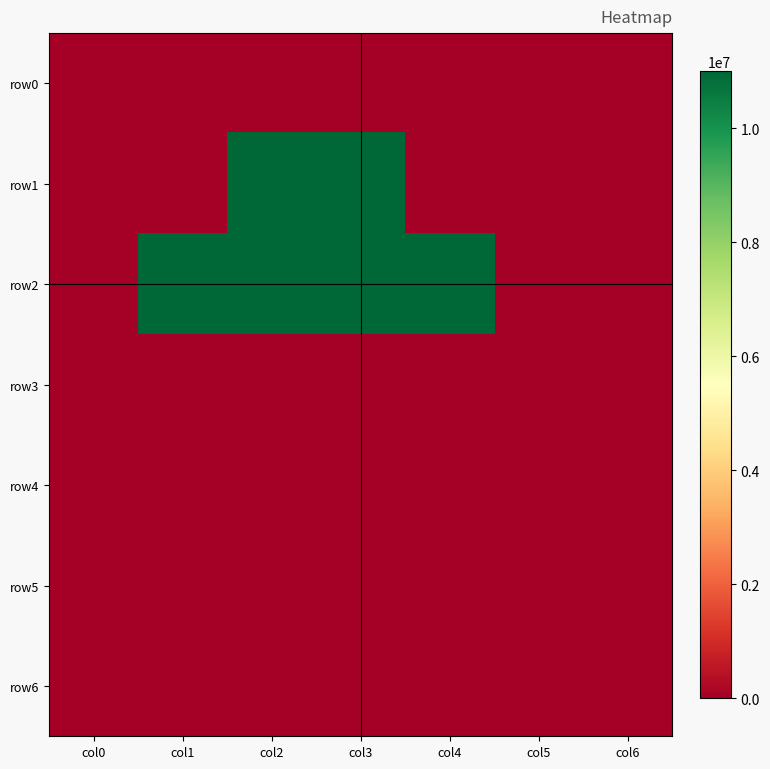

Count the number of data series in this chart.

7